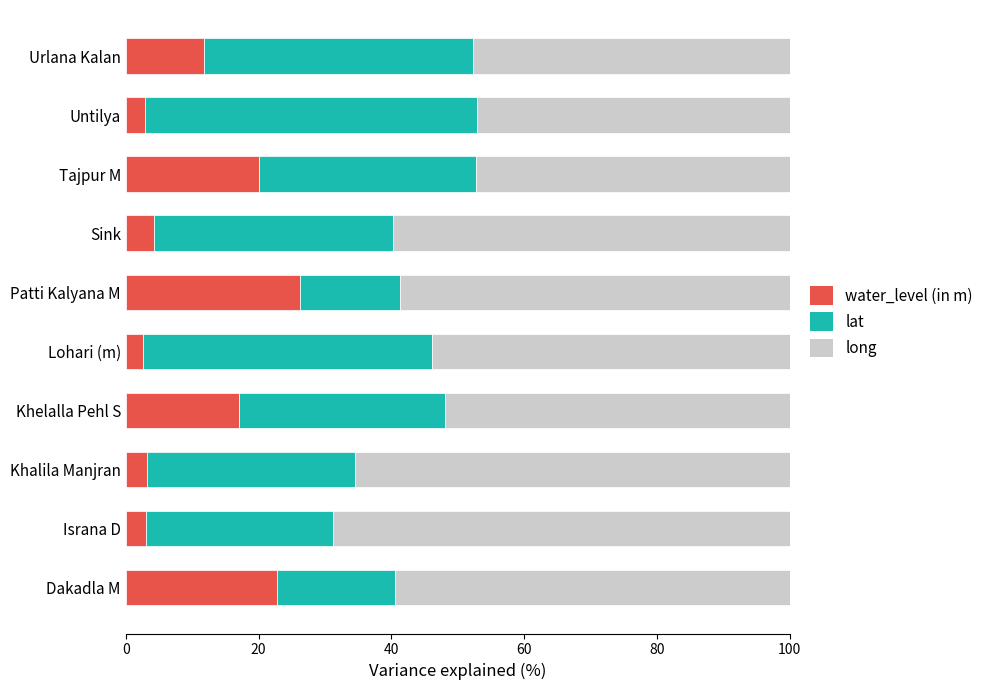

What is the difference between the second highest and second lowest values in the water_level (in m) series?

19.9